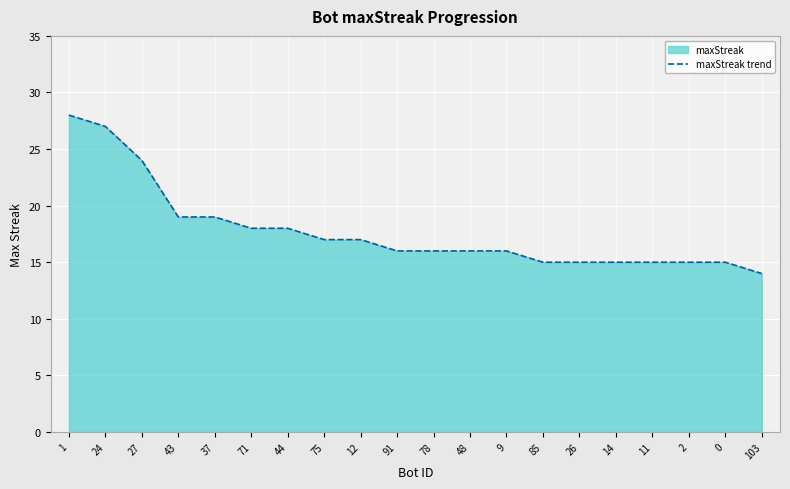

What position from the left is 103?

20